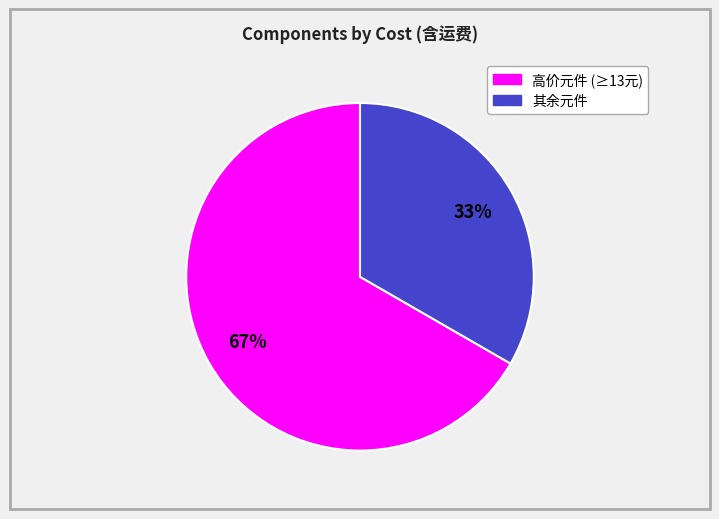

How many segments does this pie chart have?

2